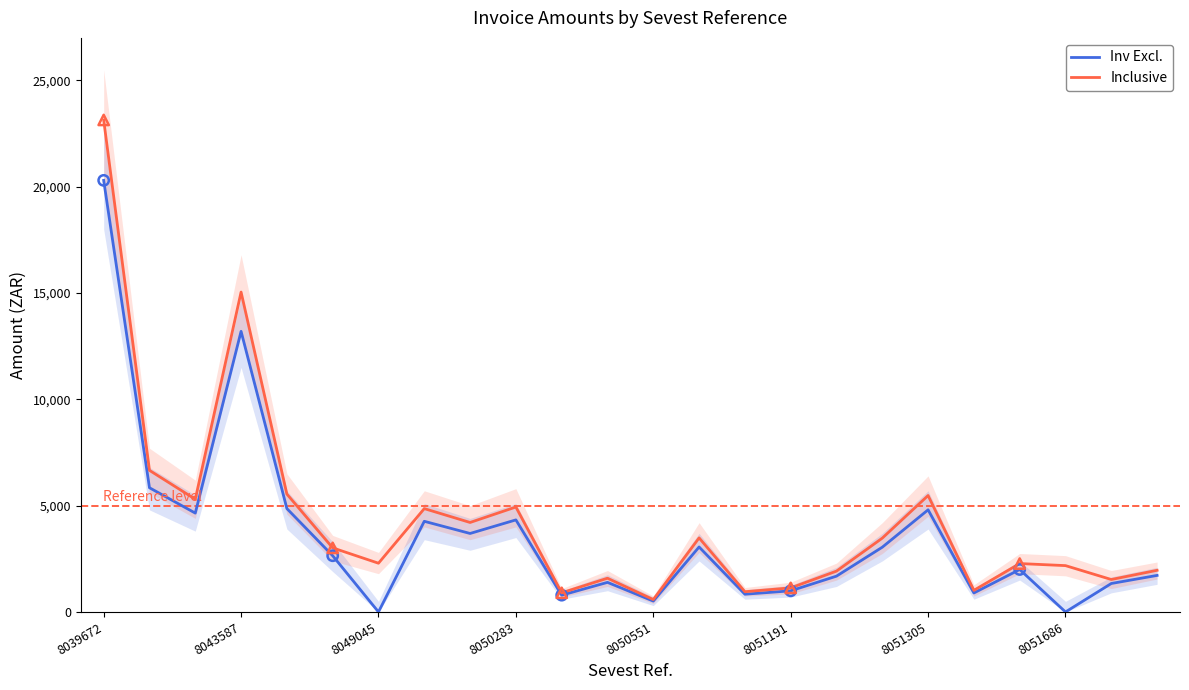

Which series reaches the minimum Y coordinate?

Inv Excl.